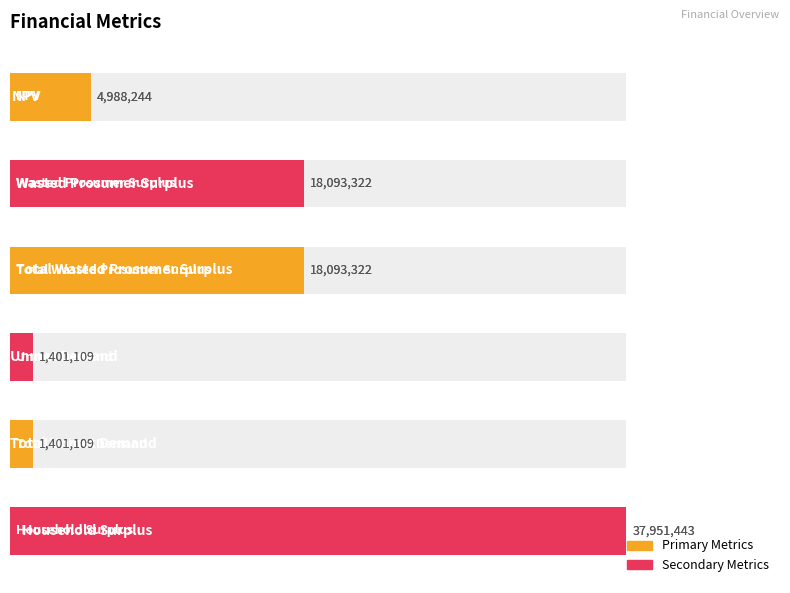

What is the minimum value shown in the chart?

1401108.8